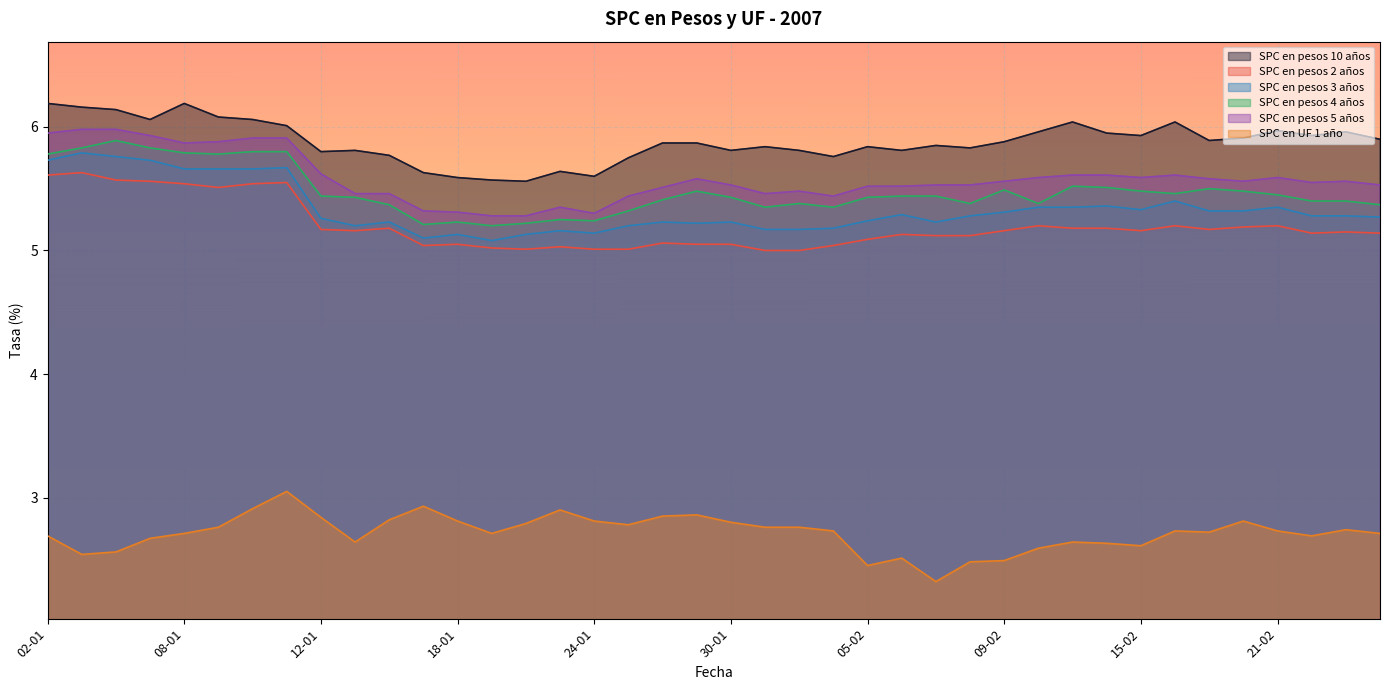

True or false: SPC en pesos 4 años has a value of 8.1 at 08-01.

False